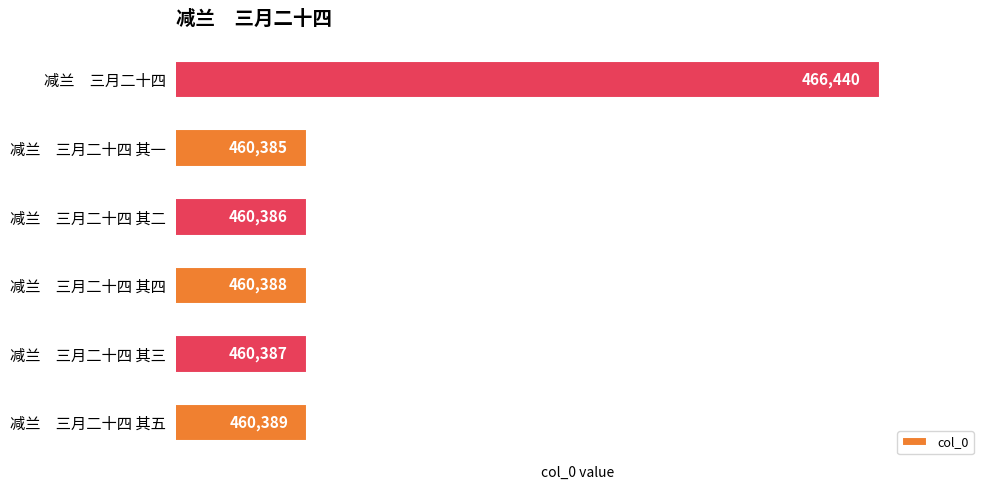

The chart shows a value of 466440 at 减兰　三月二十四. True or false?

True